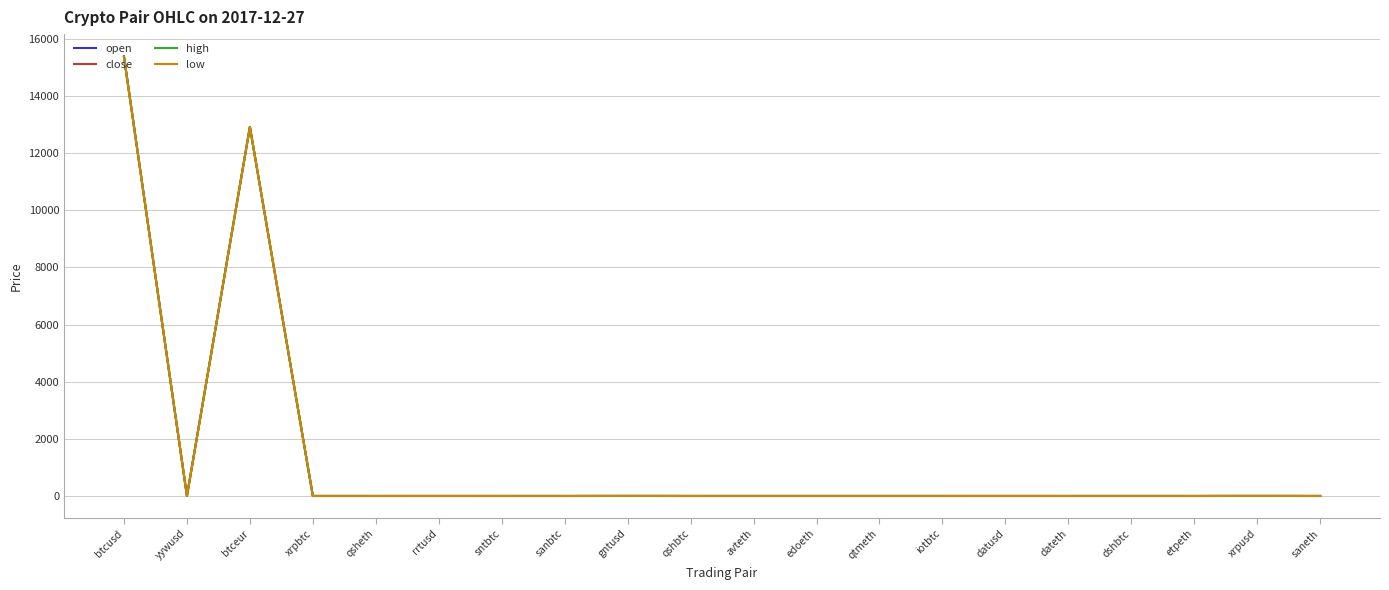

Is this an area chart (filled region under the line)?

No